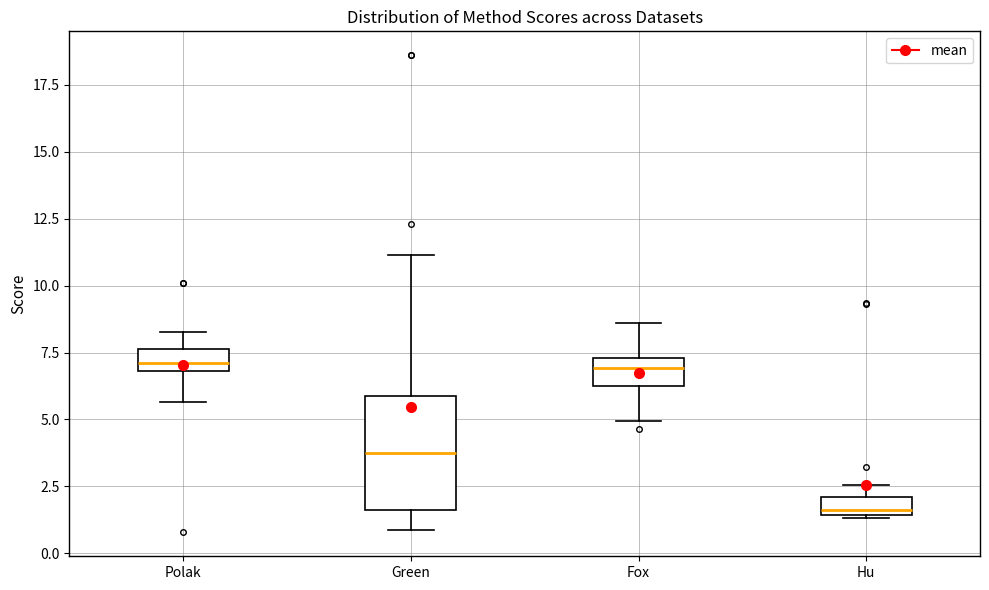

Which box's median line is the lowest?

Hu